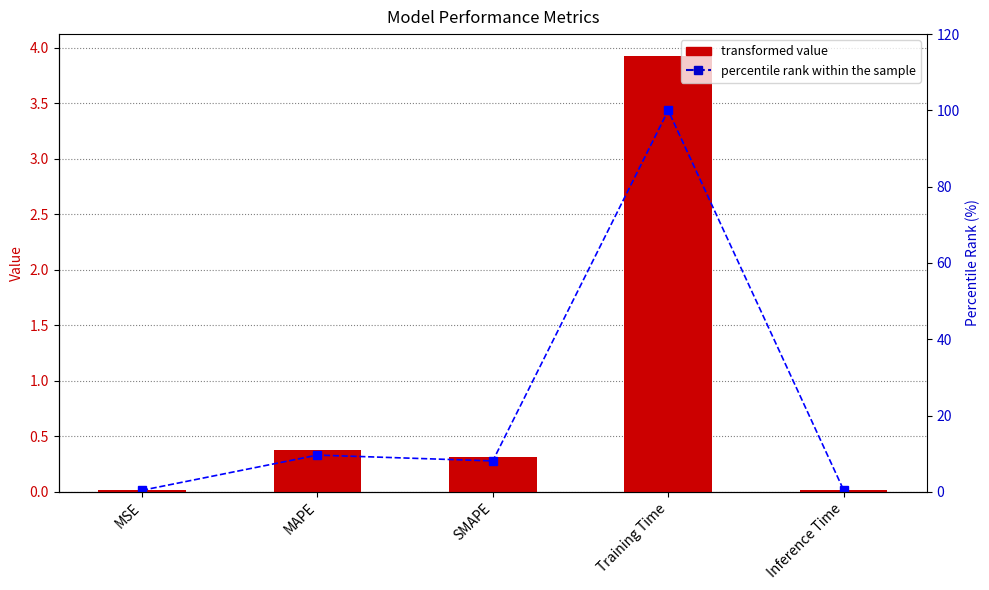

At which category is the sum across all series the highest?

Training Time